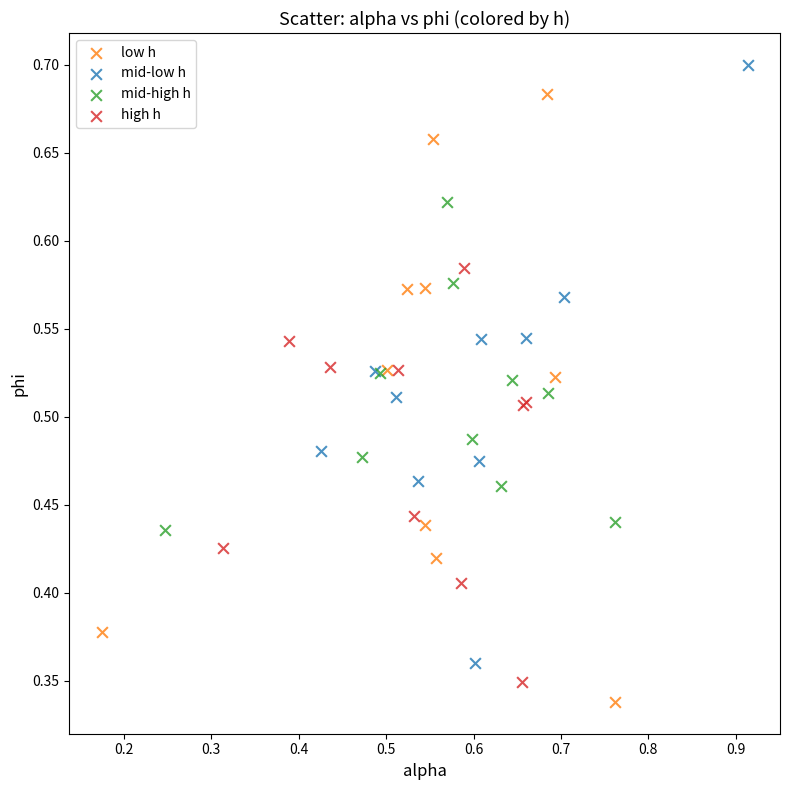

Which series reaches the maximum Y coordinate?

mid-low h